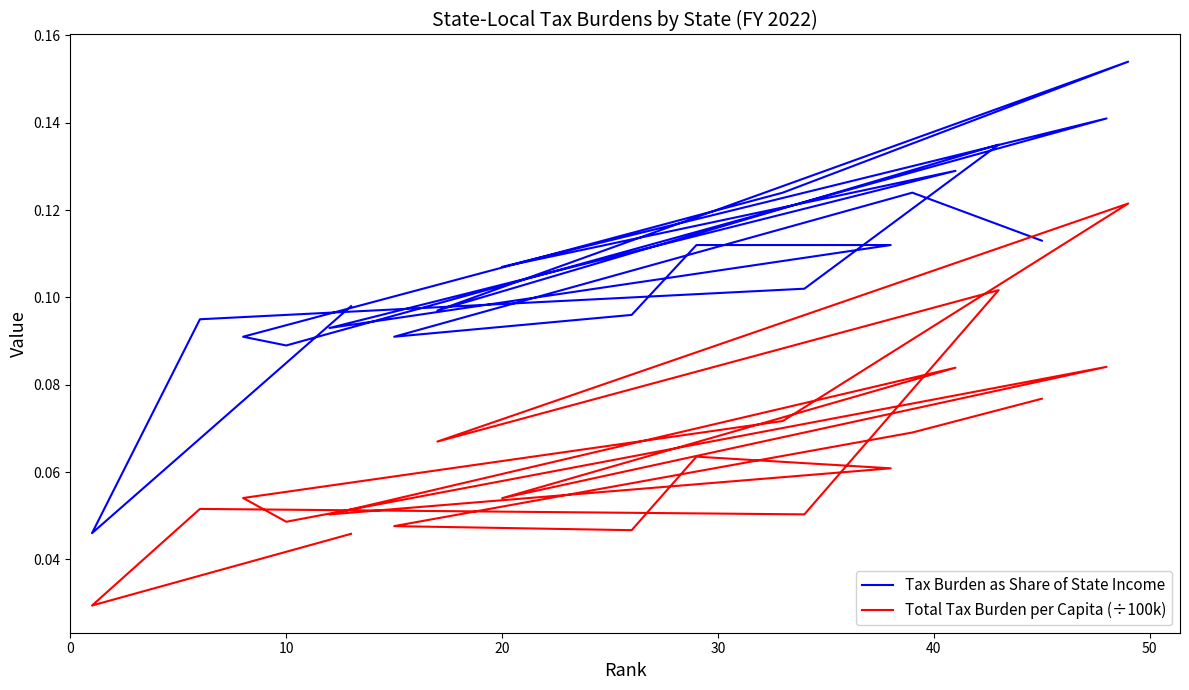

How many data points does each series have?

20